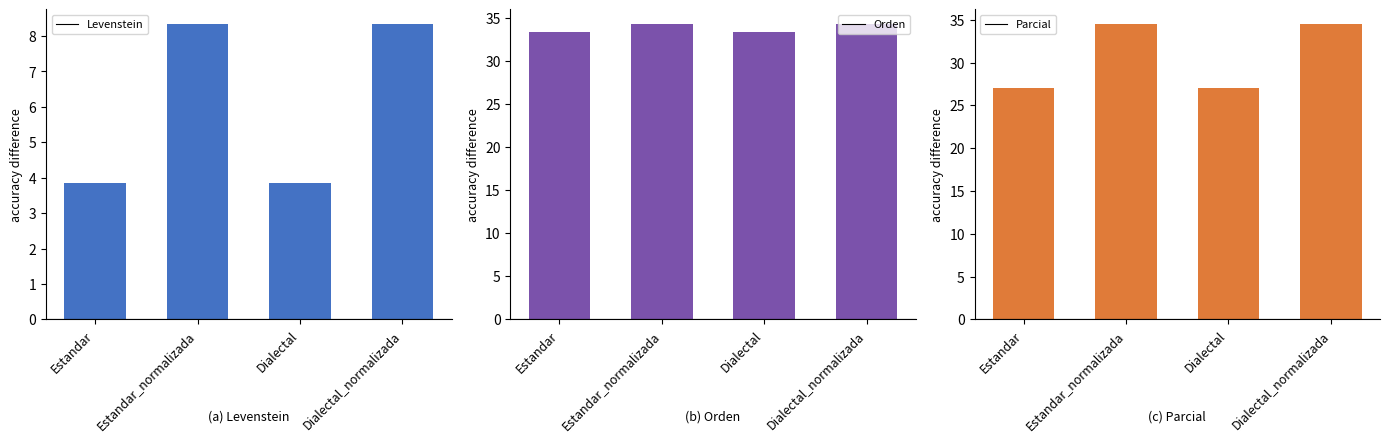

What is the label of the 1st bar from the left?

Estandar